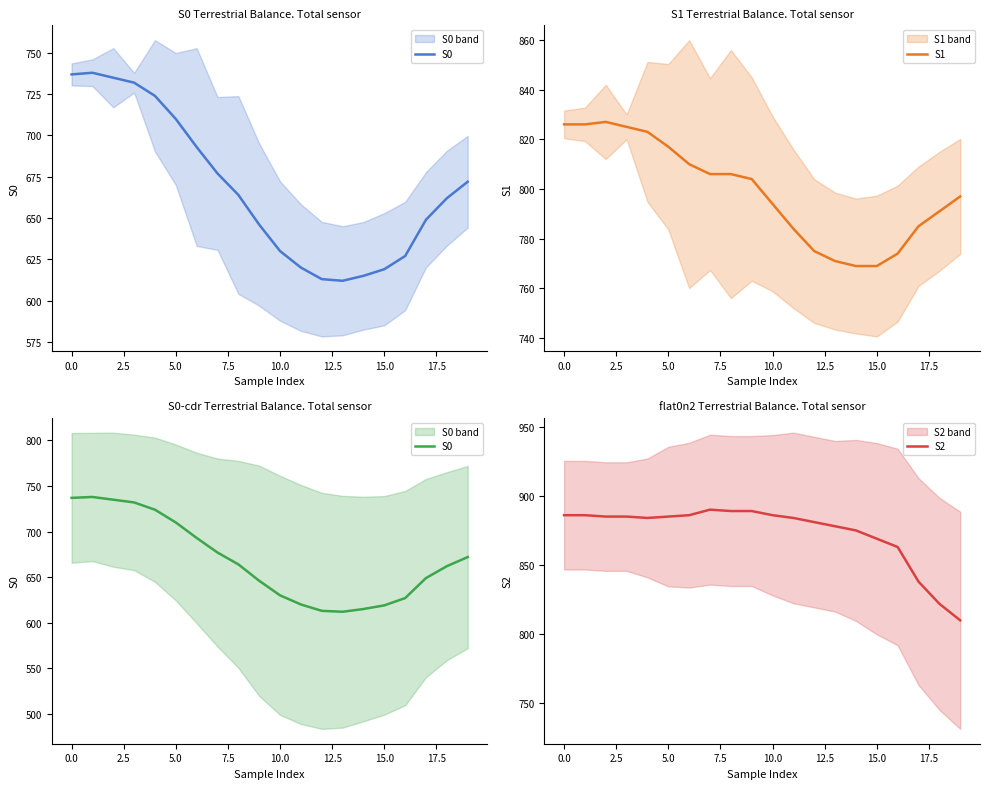

Does the chart have visible grid lines?

No